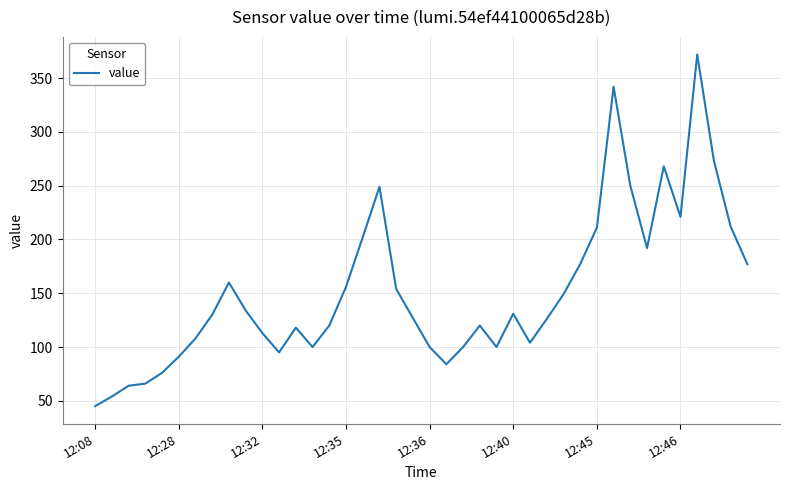

What is the smallest value displayed?

45